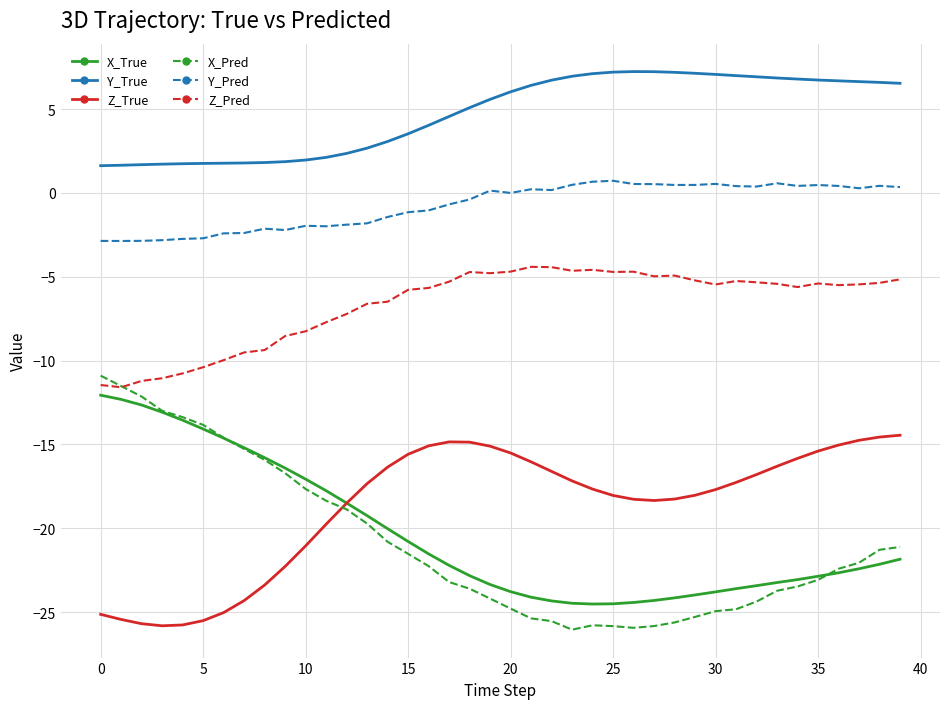

Which series has the largest total across all categories?

Y_True